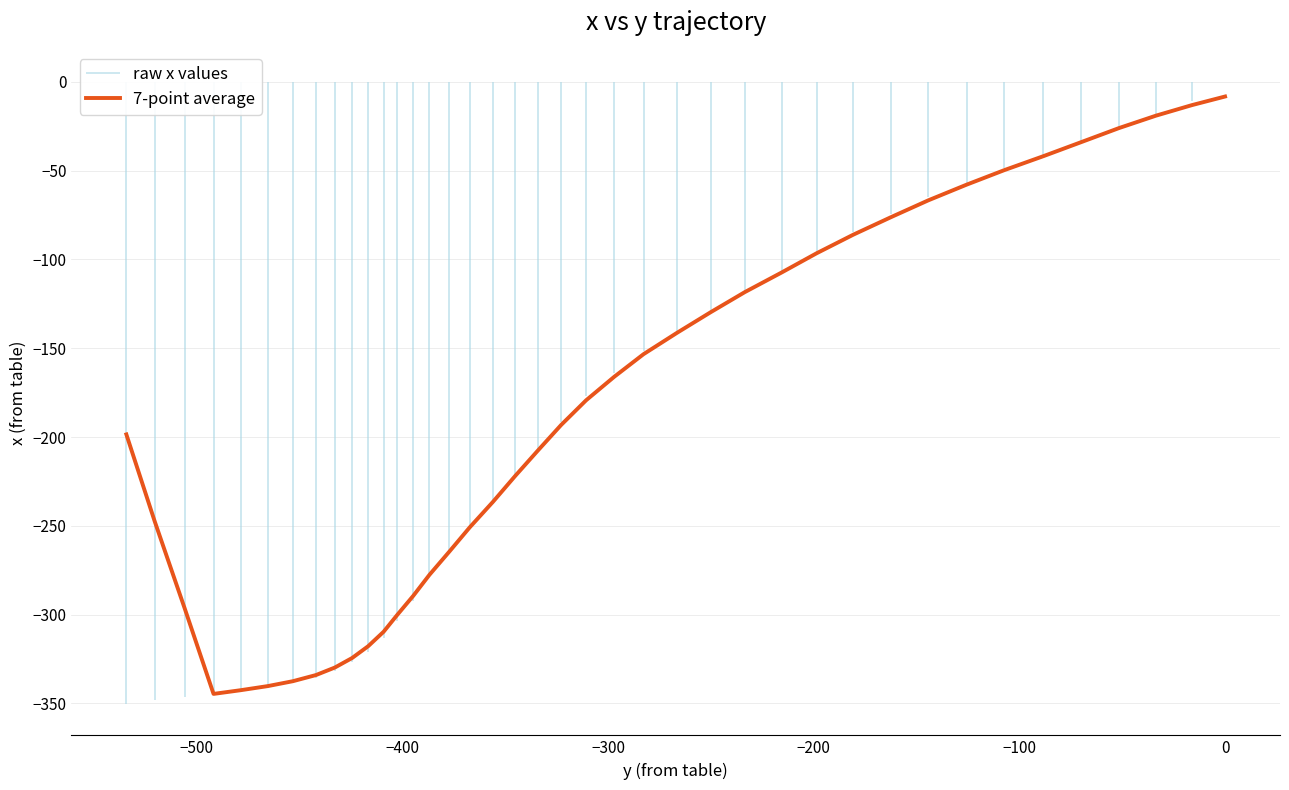

Count the number of categories in the chart.

40